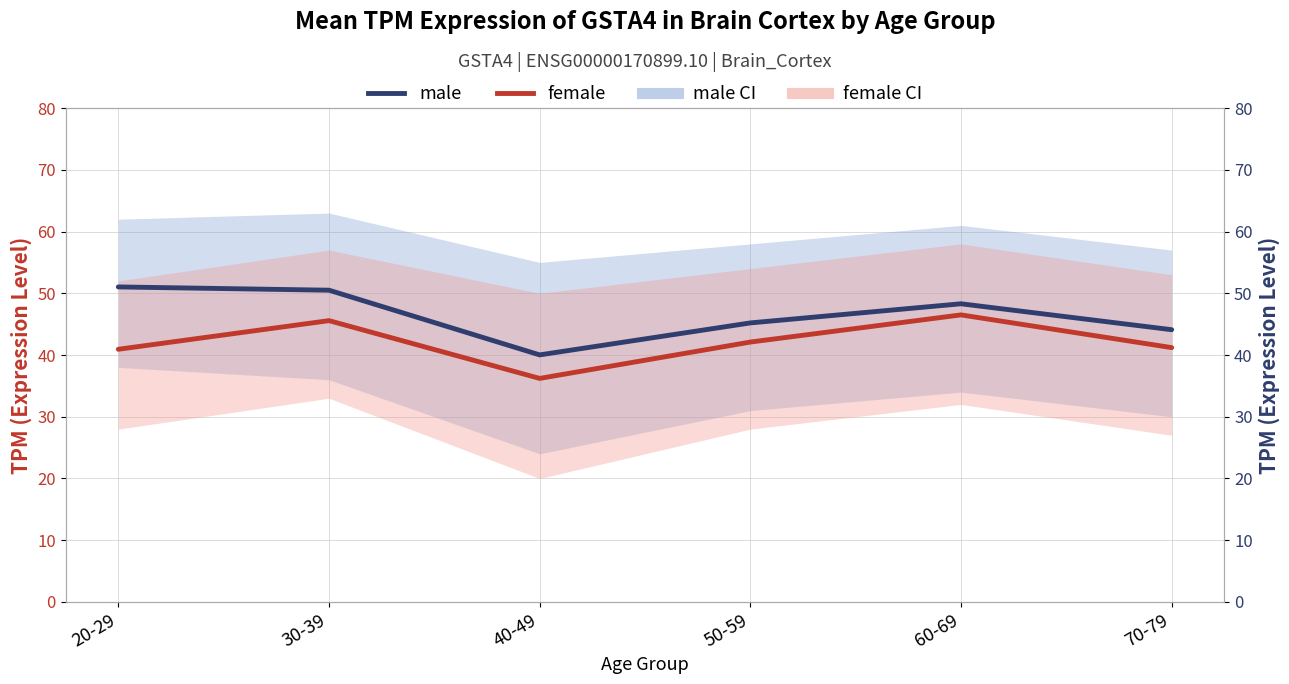

Reading left to right, list all the values displayed in this chart.

male: 20-29=51.0	30-39=50.5	40-49=40.0	50-59=45.2	60-69=48.3	70-79=44.1
female: 20-29=40.9	30-39=45.6	40-49=36.2	50-59=42.1	60-69=46.5	70-79=41.2